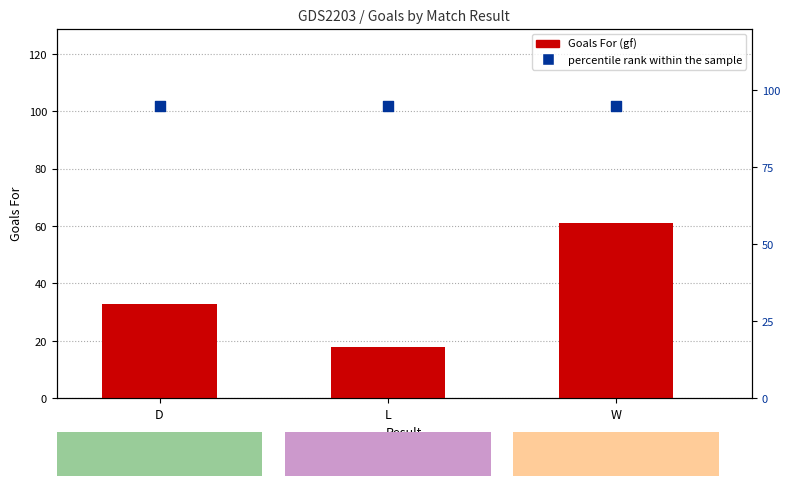

What are all the series names shown in the legend?

Goals For (gf), percentile rank within the sample